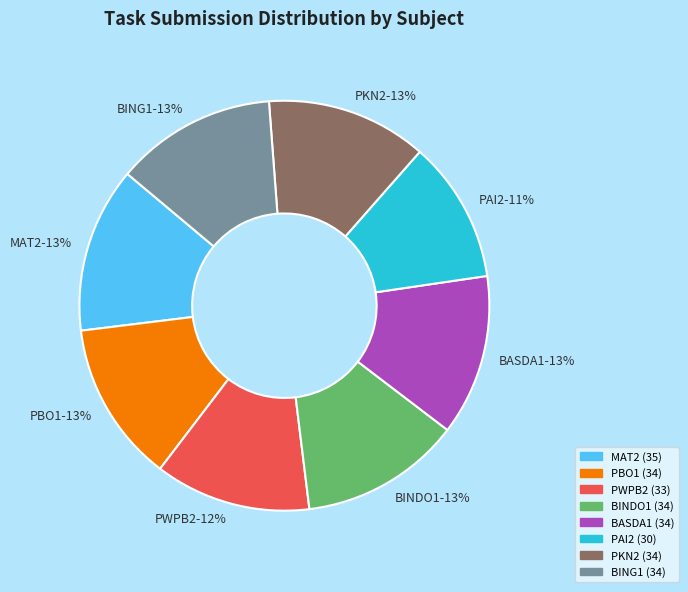

What percentage is the PWPB2 slice, to the nearest percent?

12%